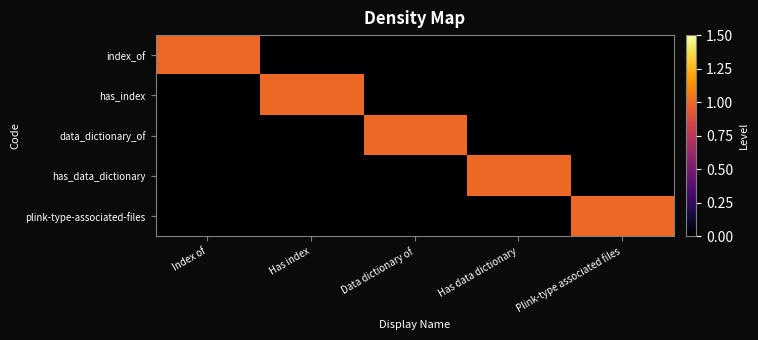

Reading left to right, extract all data points from this chart.

index_of: Index of=1	Has index=0	Data dictionary of=0	Has data dictionary=0	Plink-type associated files=0
has_index: Index of=0	Has index=1	Data dictionary of=0	Has data dictionary=0	Plink-type associated files=0
data_dictionary_of: Index of=0	Has index=0	Data dictionary of=1	Has data dictionary=0	Plink-type associated files=0
has_data_dictionary: Index of=0	Has index=0	Data dictionary of=0	Has data dictionary=1	Plink-type associated files=0
plink-type-associated-files: Index of=0	Has index=0	Data dictionary of=0	Has data dictionary=0	Plink-type associated files=1